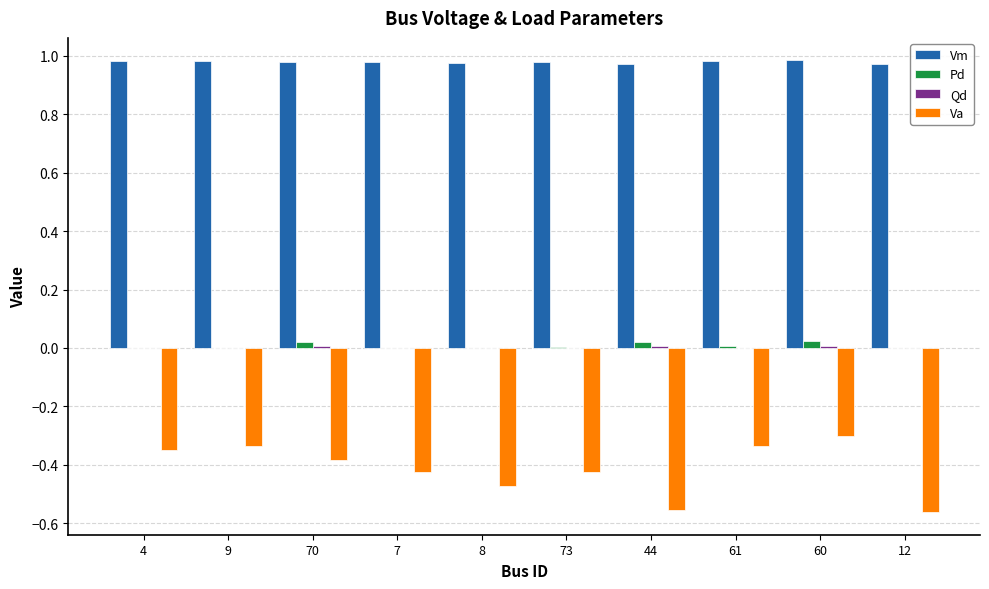

Is the value of Pd at 70 greater than the value of Vm at 12?

No